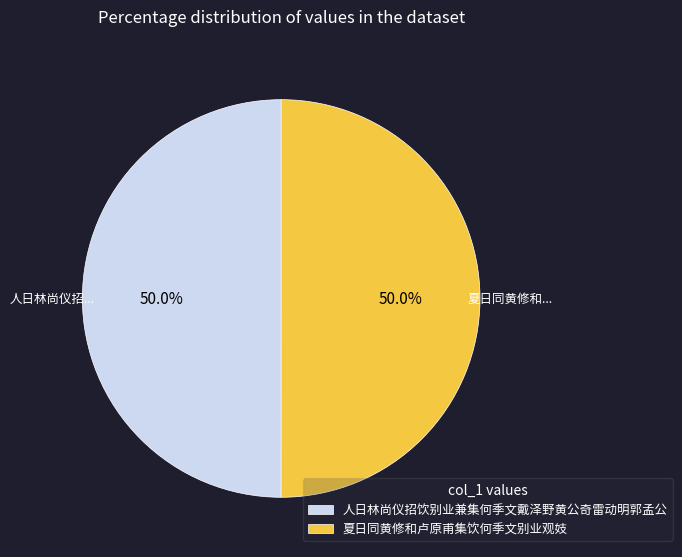

What is the total percentage of 夏日同黄修和卢原甫集饮何季文别业观妓 and 人日林尚仪招饮别业兼集何季文戴泽野黄公奇雷动明郭孟公?

100.0%